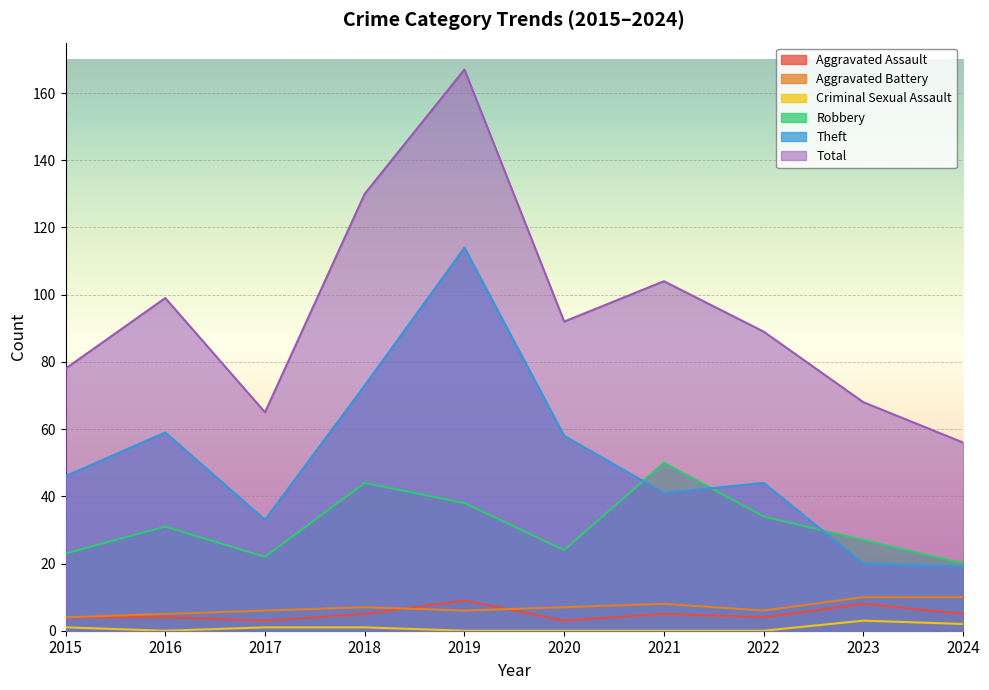

True or false: Criminal Sexual Assault and Robbery cross at least once.

False